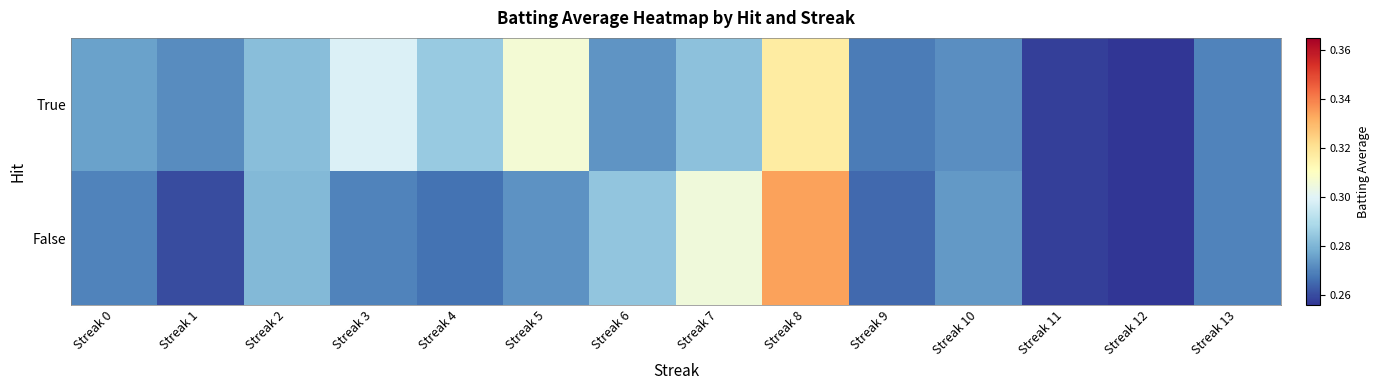

At how many categories does at least one series exceed 0?

14